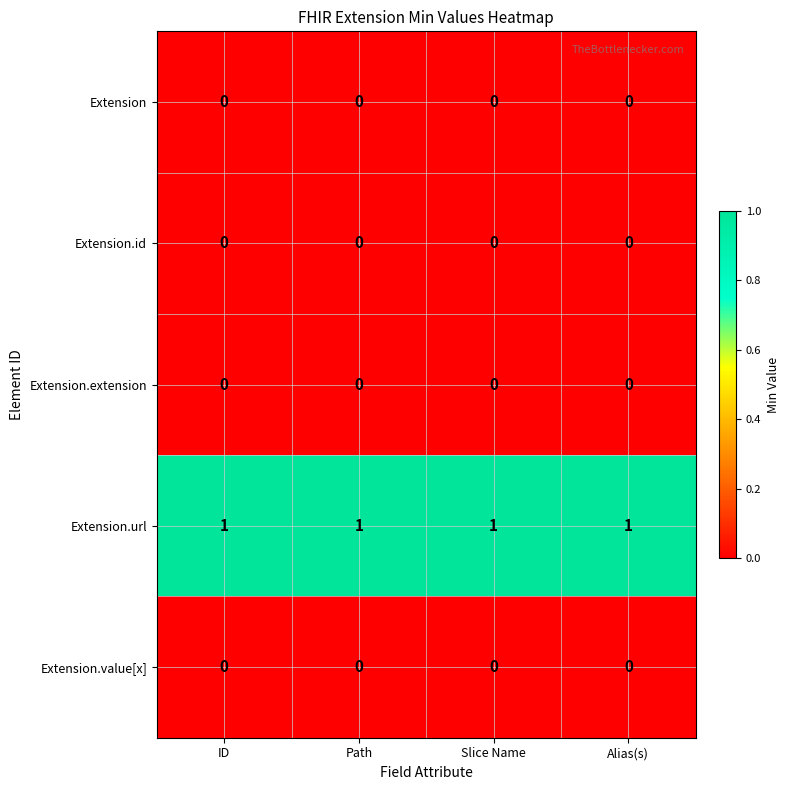

Which series has the largest total across all categories?

Extension.url